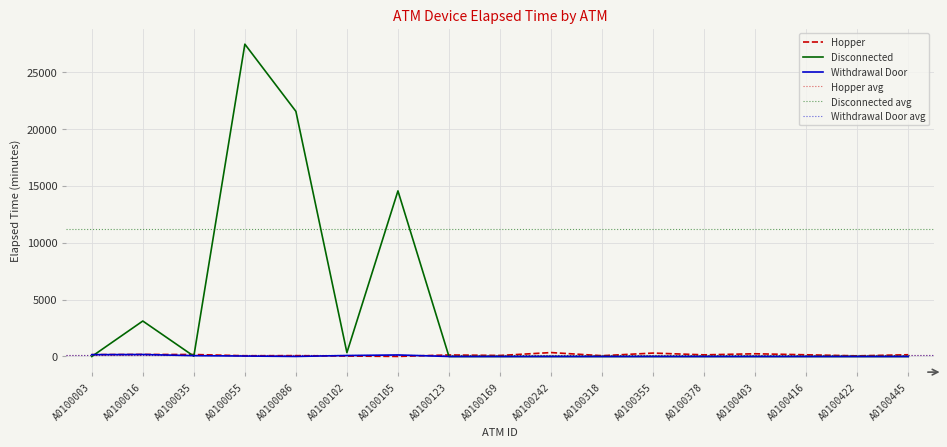

The value of Hopper at A0100403 is 240. True or false?

True